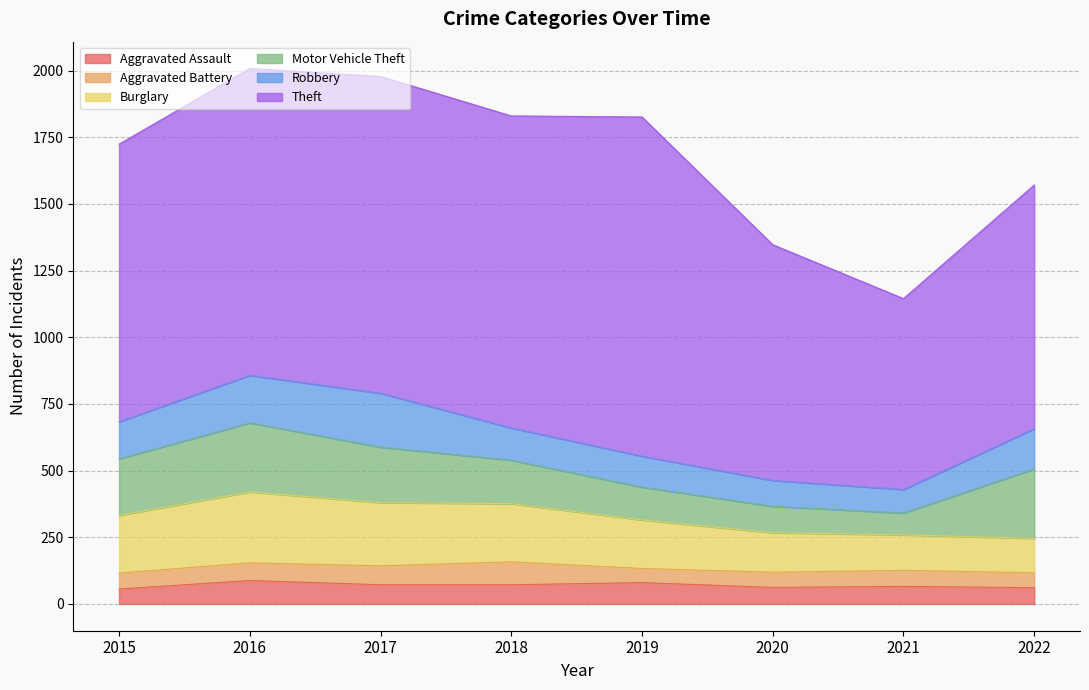

Where is Aggravated Assault nearest to the value 72?

2017